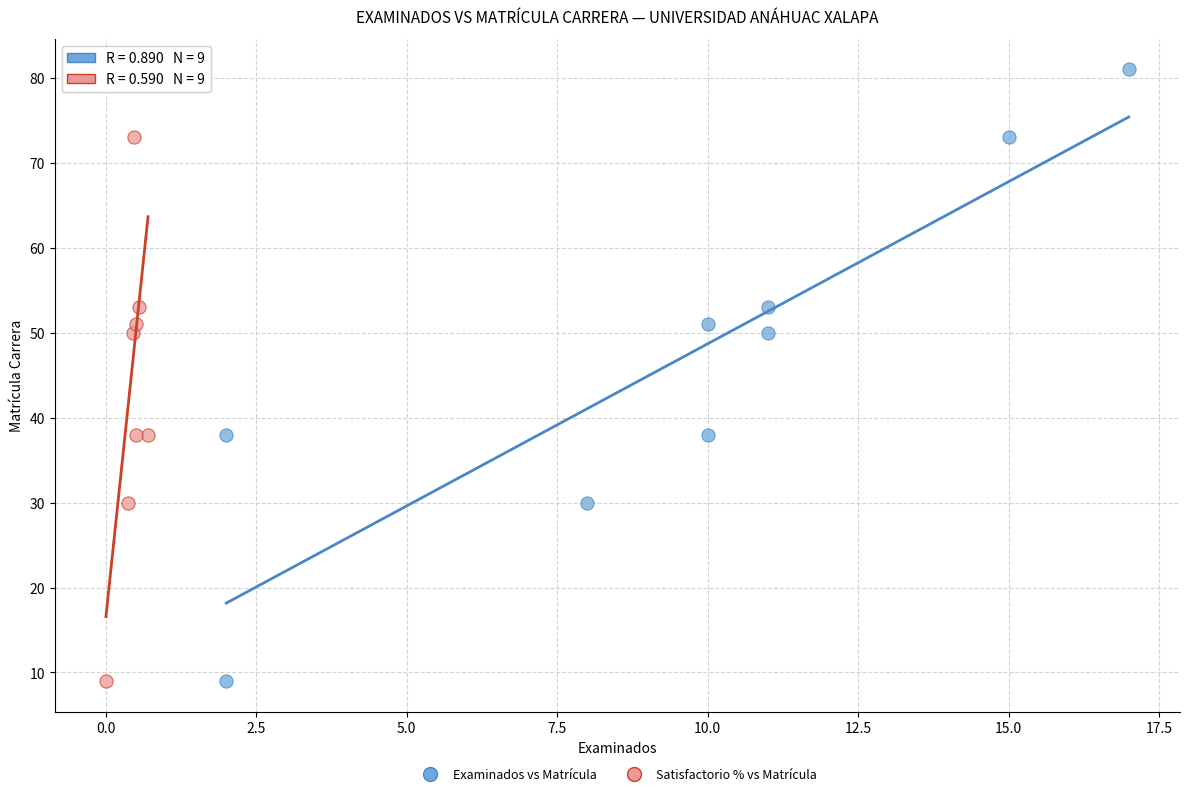

What are all the series names shown in the legend?

Examinados vs Matrícula, Satisfactorio % vs Matrícula